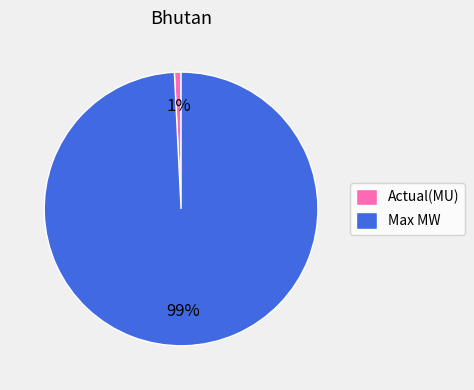

Combined, do Actual(MU) and Max MW account for over 50%?

Yes